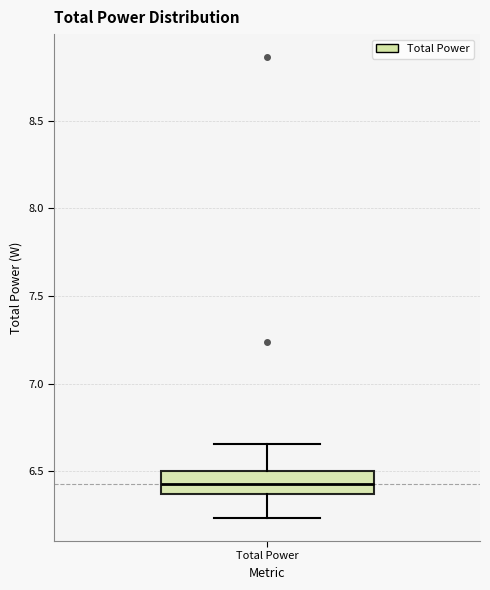

Read this box plot against the y-axis: the position of the median line, the range covered by the box, and the ends of both whiskers. The values are not printed on the chart, so give them approximately, as read against the axis.

median 6.40, box 6.35 to 6.50, whiskers 6.25 to 6.65